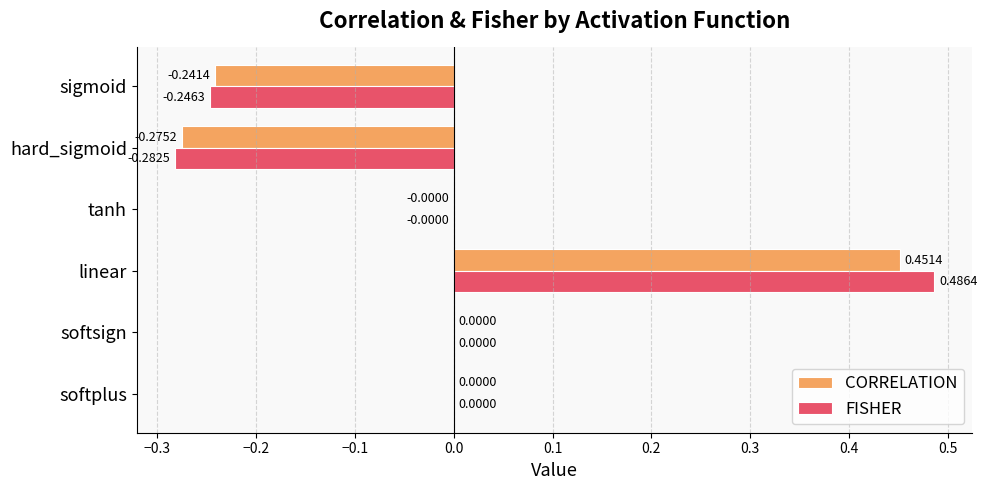

Which series has the largest total across all categories?

FISHER